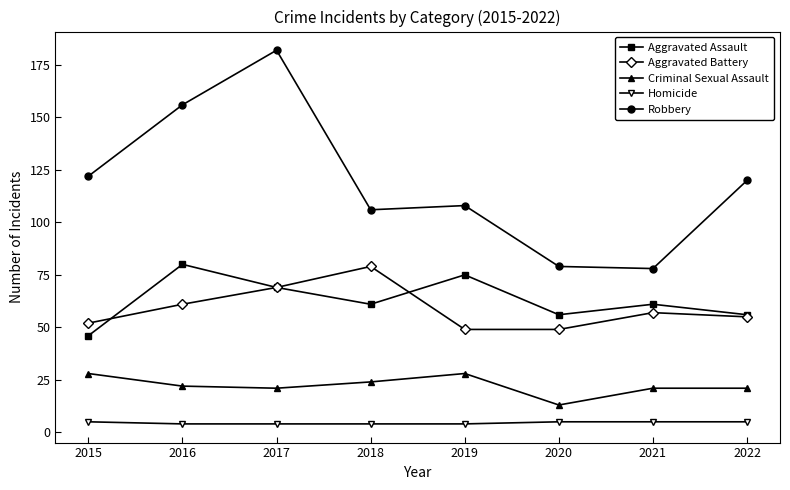

Which series has the largest total across all categories?

Robbery